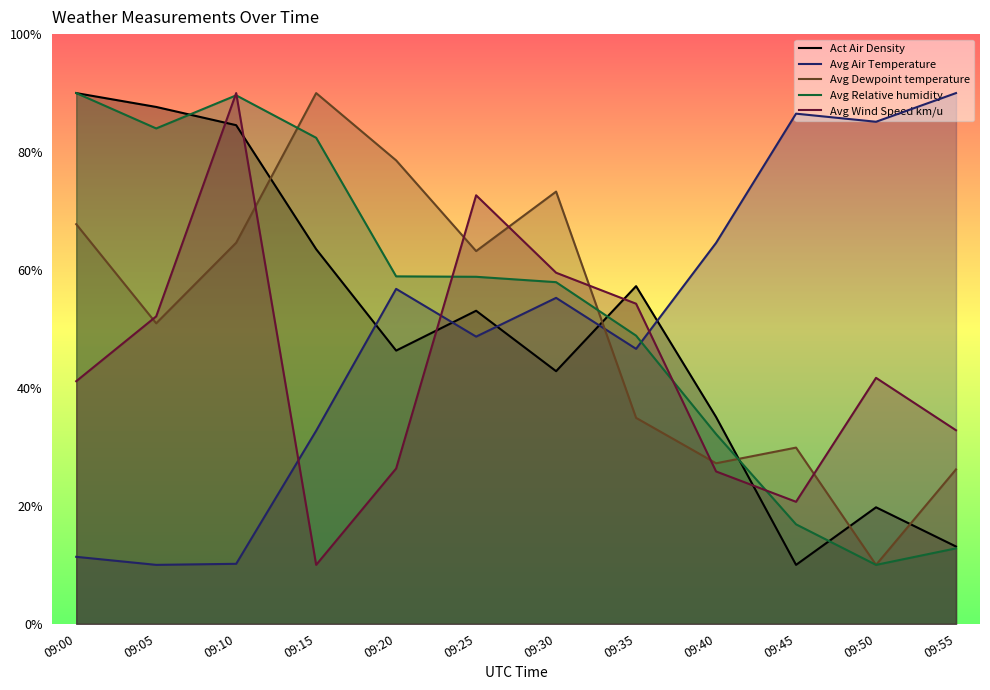

In Avg Wind Speed km/u, how many points are lower than both neighbors (excluding endpoints)?

2